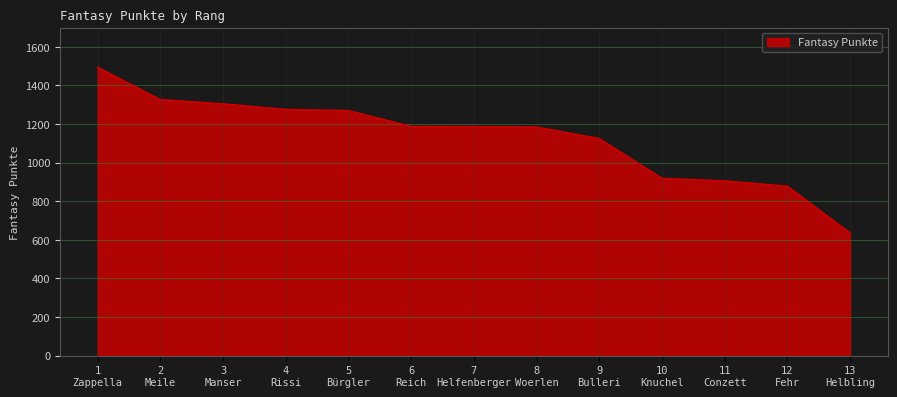

What is the maximum value shown in the chart?

1495